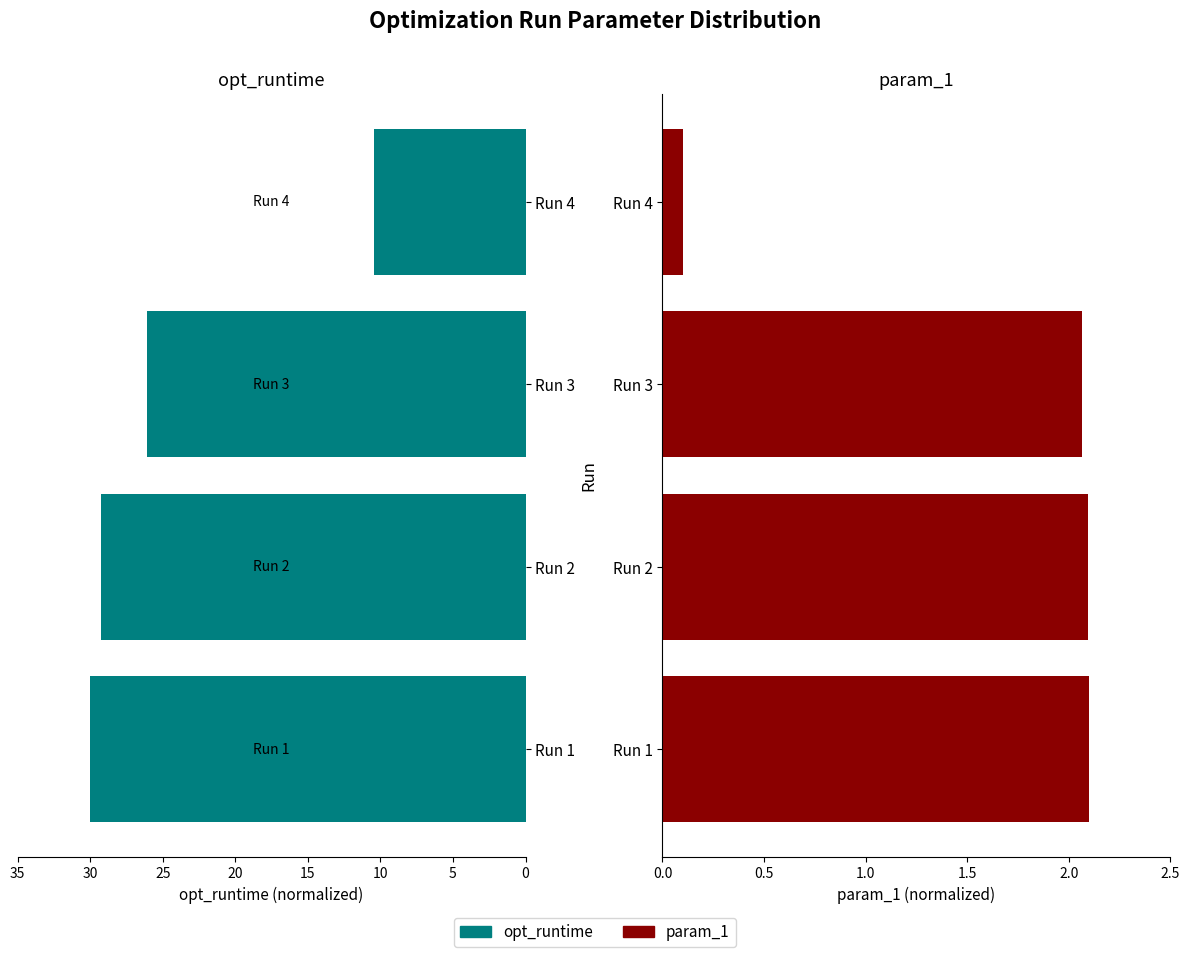

Reading left to right, what are all the values shown in this chart?

opt_runtime: 30.0	29.2	26.1	10.4
param_1: 2.1	2.1	2.1	0.1